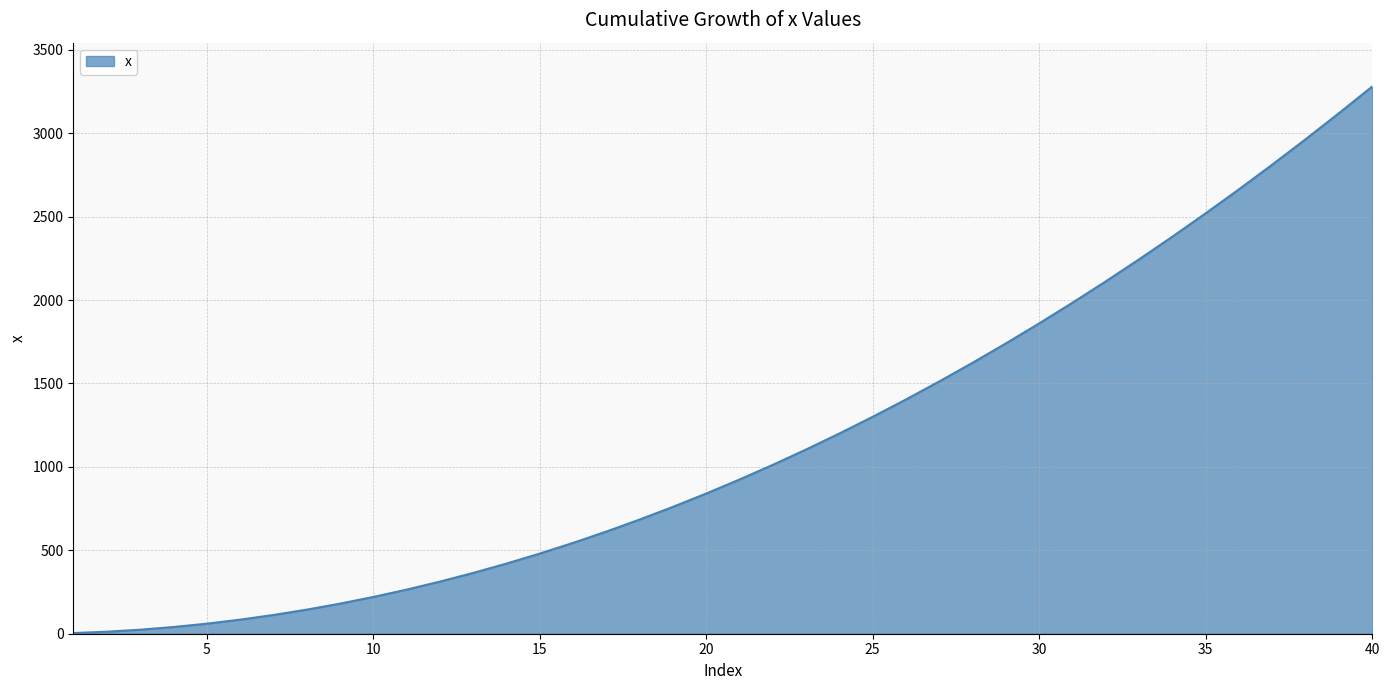

What is the difference between the maximum and minimum values?

3276